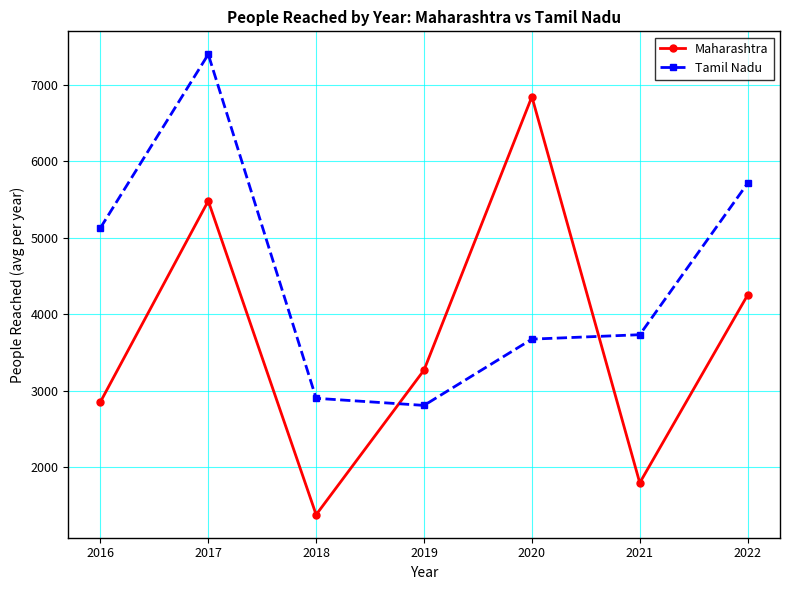

How many categories are shown in the chart?

7